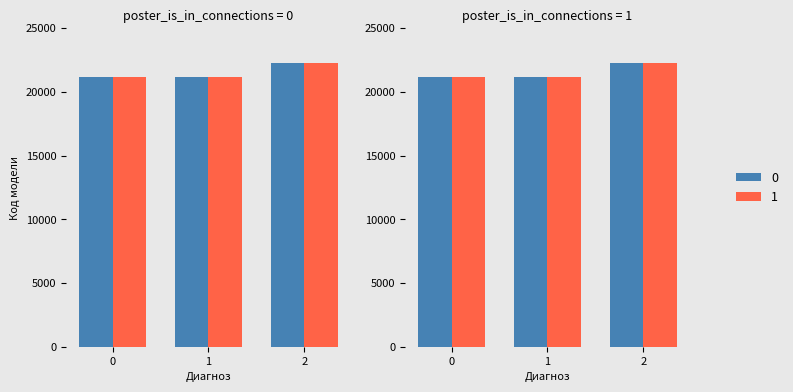

How many data points does each series have?

3